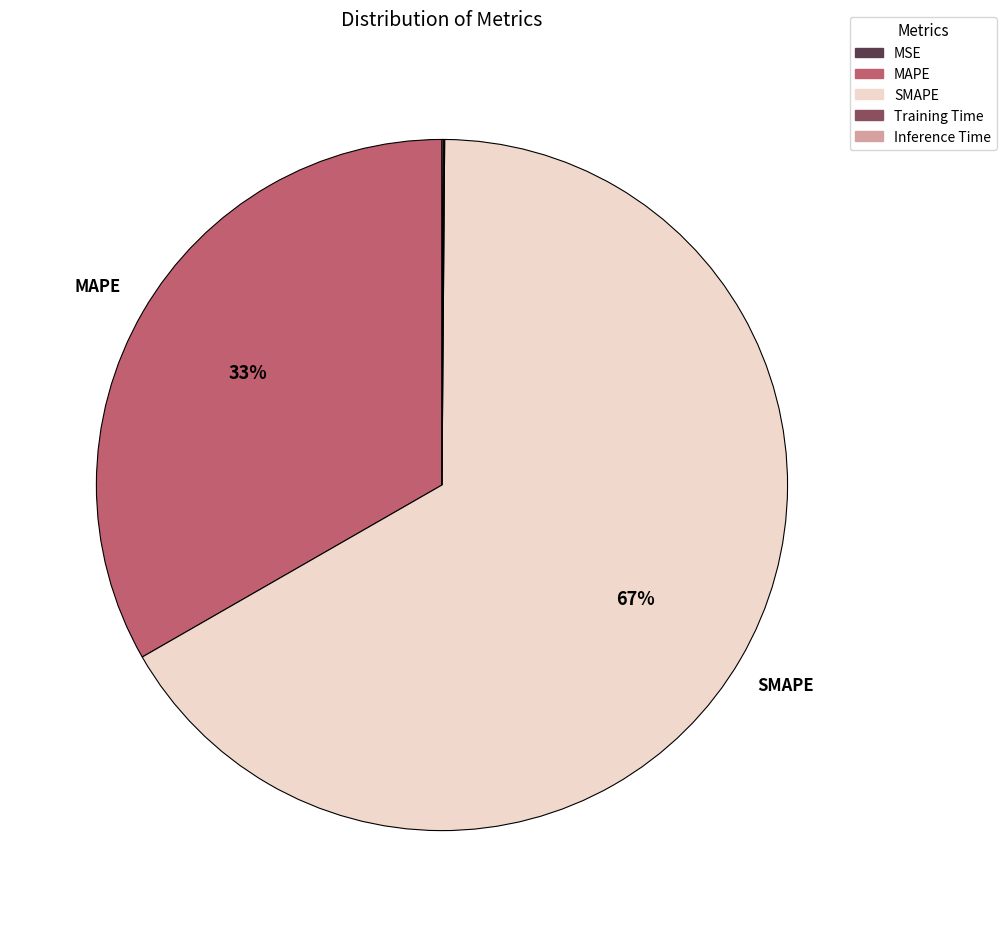

What percentage is the MAPE slice, to the nearest percent?

33%